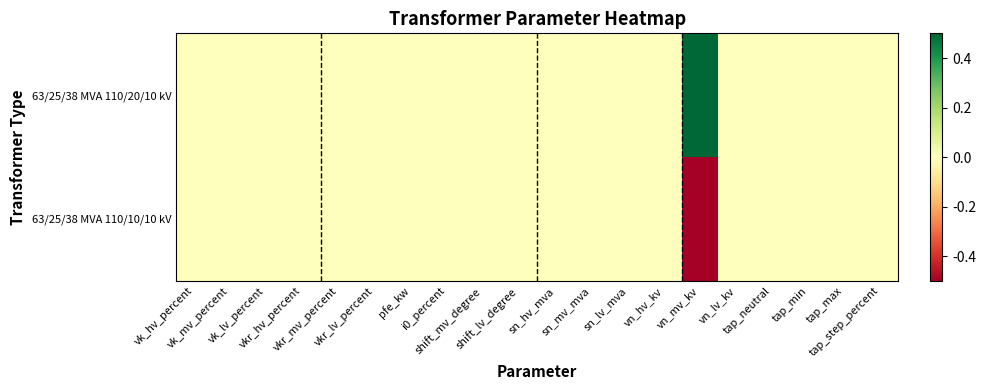

Which series has the widest spread of values?

63/25/38 MVA 110/20/10 kV